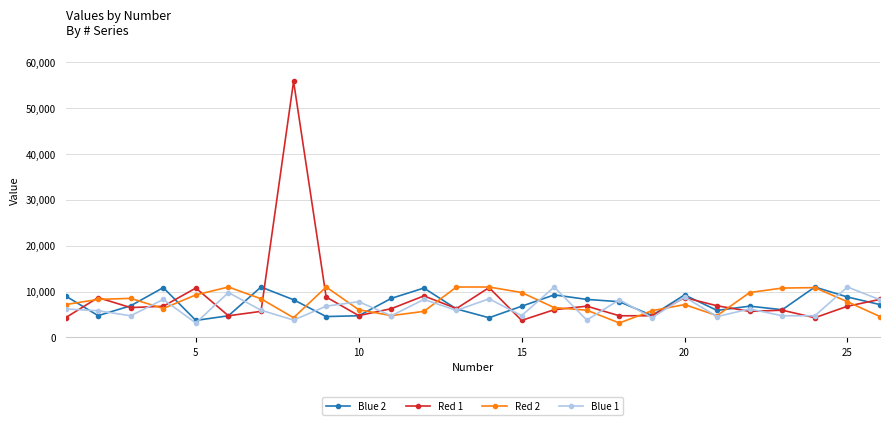

Which series has the widest spread of values?

Red 1